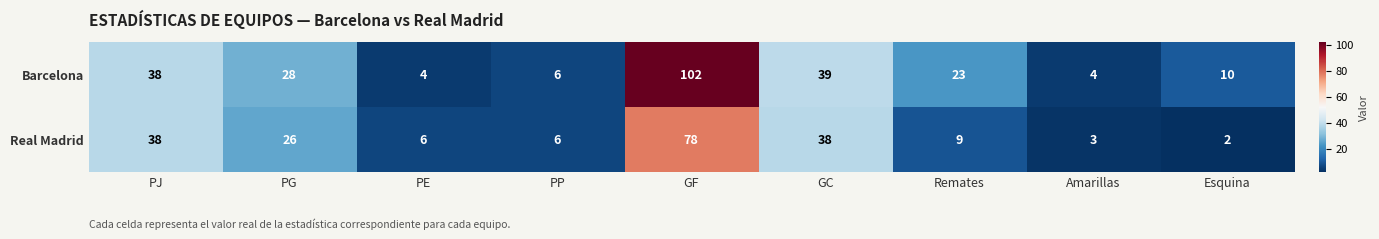

Rank the series by their maximum value, from highest to lowest.

Barcelona, Real Madrid